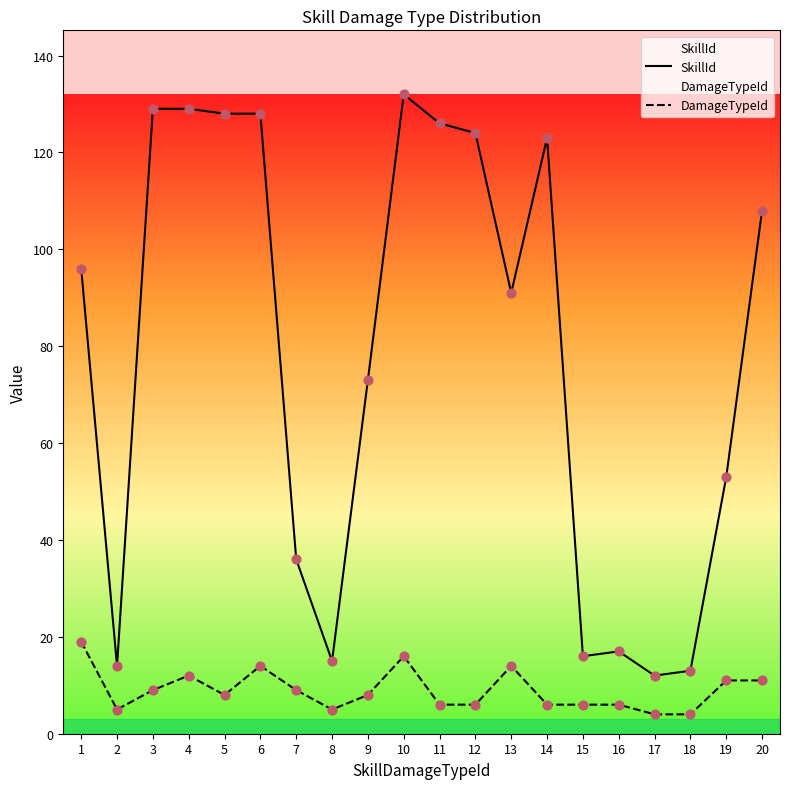

At which category is the sum across all series the highest?

10